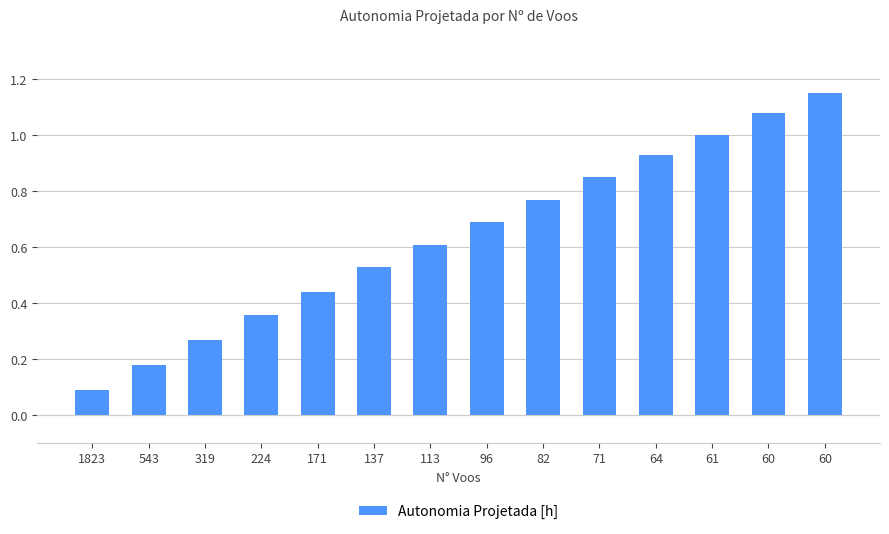

How many categories are shown in the chart?

14